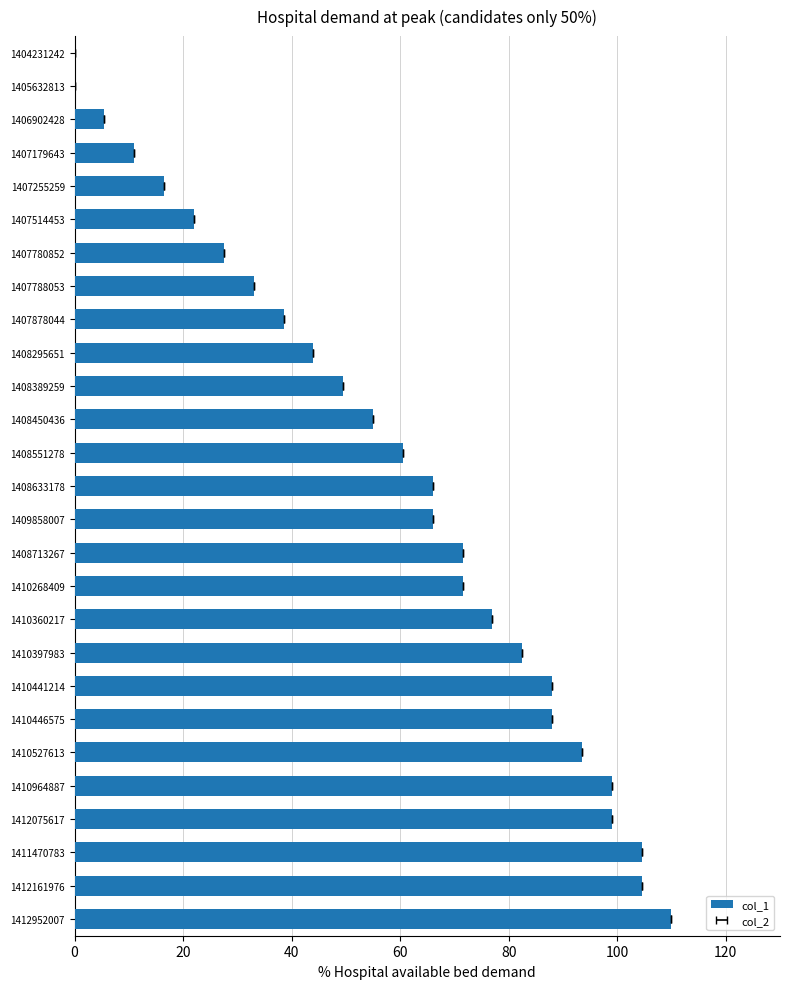

What is the average value?

58.7